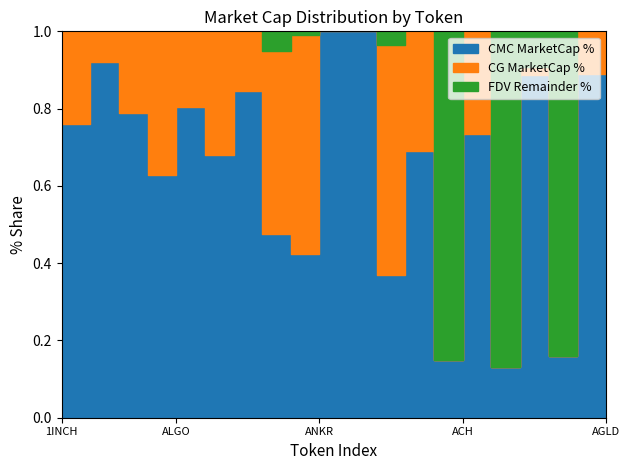

What is the sum of the CMC_MarketCap values at ACE and ALPHA?

341045169.1